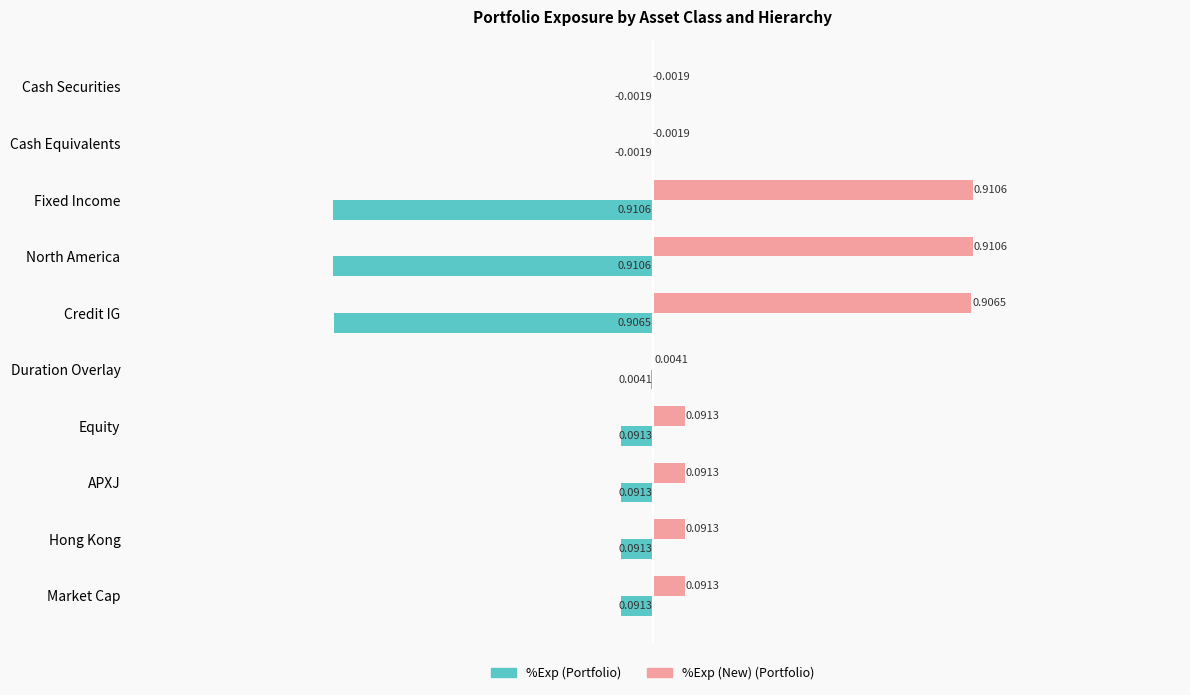

What is the sum of all %Exp (New) (Portfolio) values?

3.1